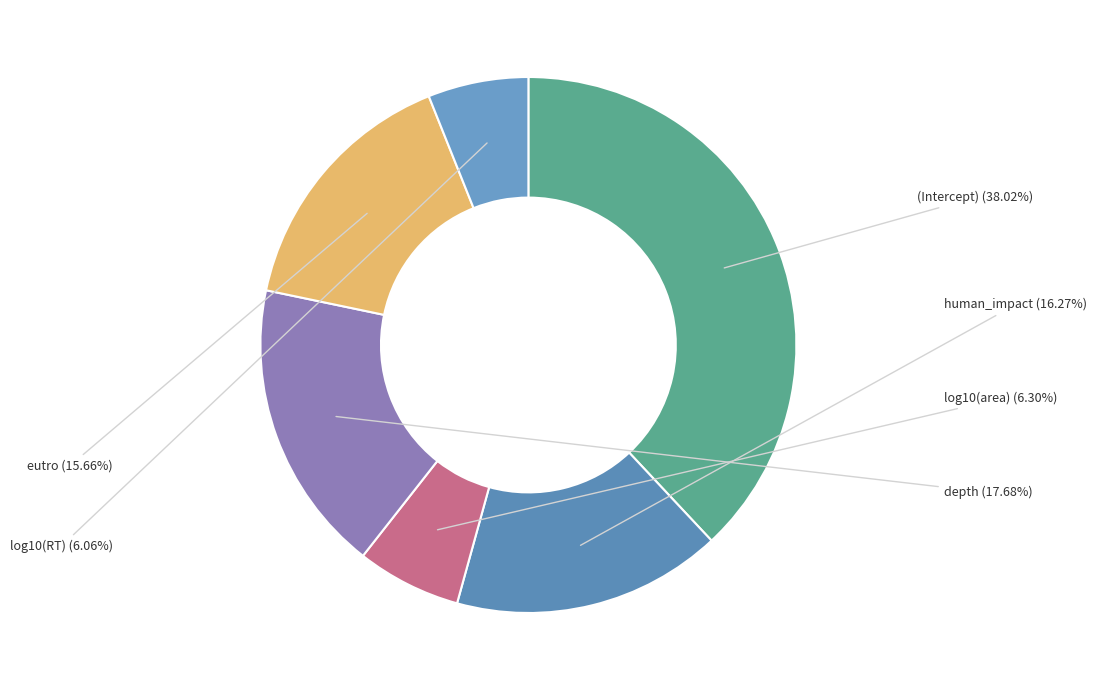

How many slices are in this pie chart?

6